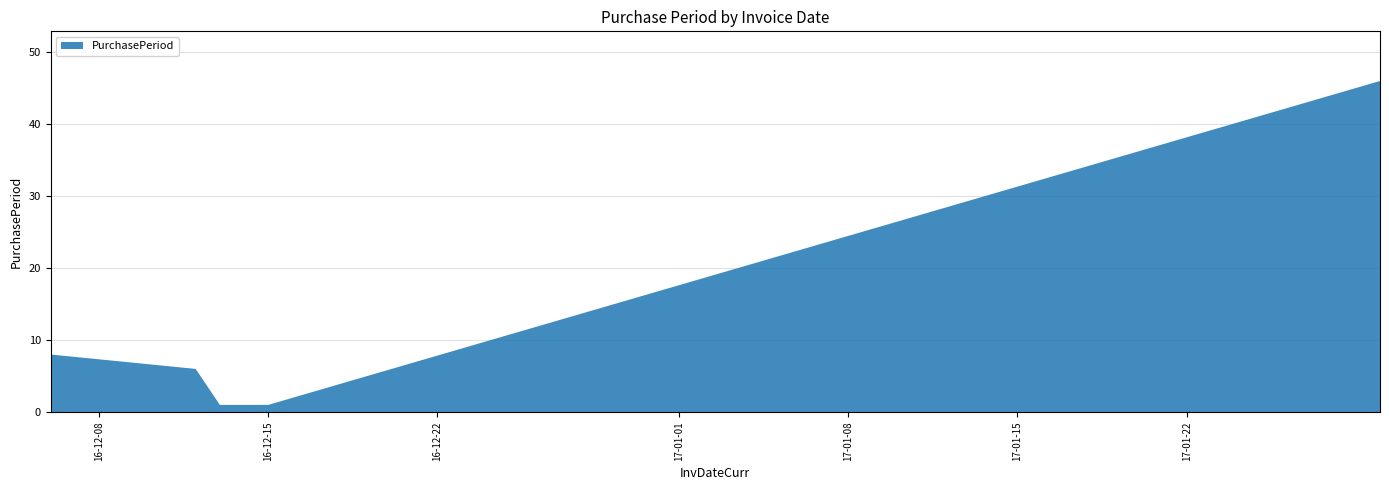

Reading left to right, what are all the values shown in this chart?

8	6	1	1	1	46